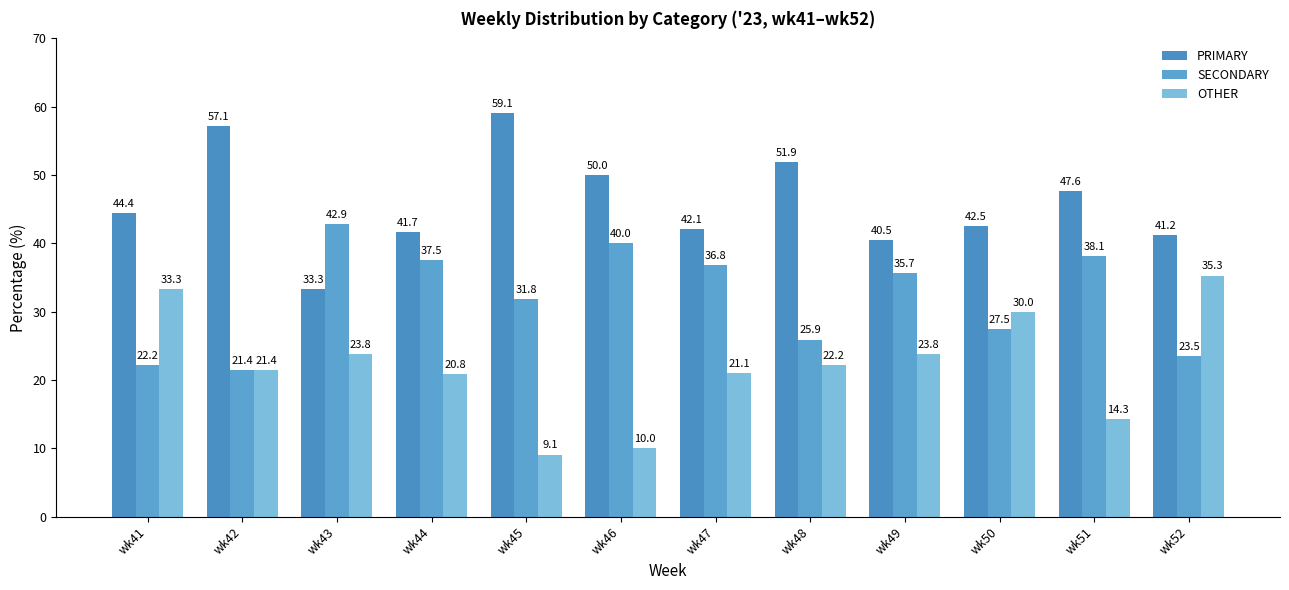

Rank the categories by PRIMARY value from highest to lowest.

wk45, wk42, wk48, wk46, wk51, wk41, wk50, wk47, wk44, wk52, wk49, wk43